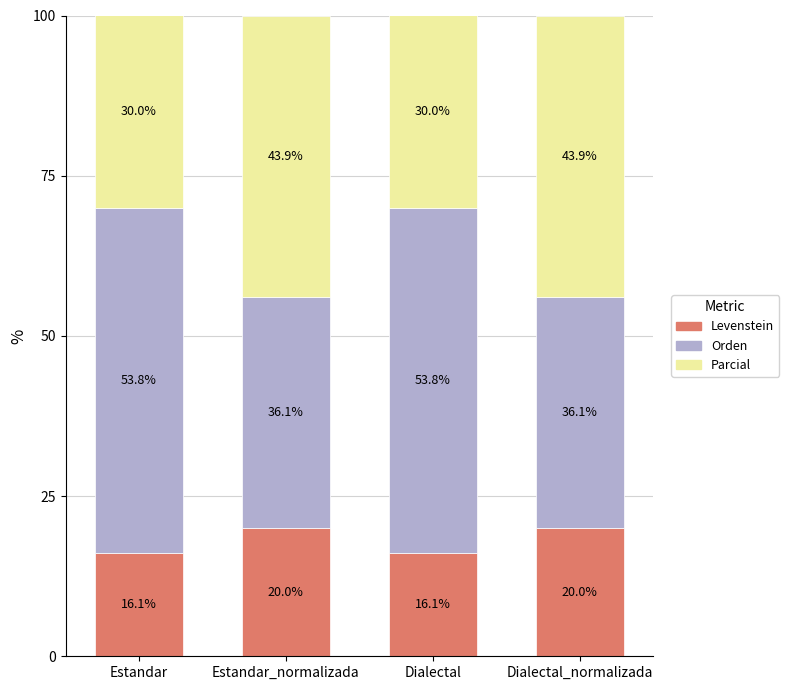

What is the difference between the second highest and second lowest values in the Levenstein series?

3.9